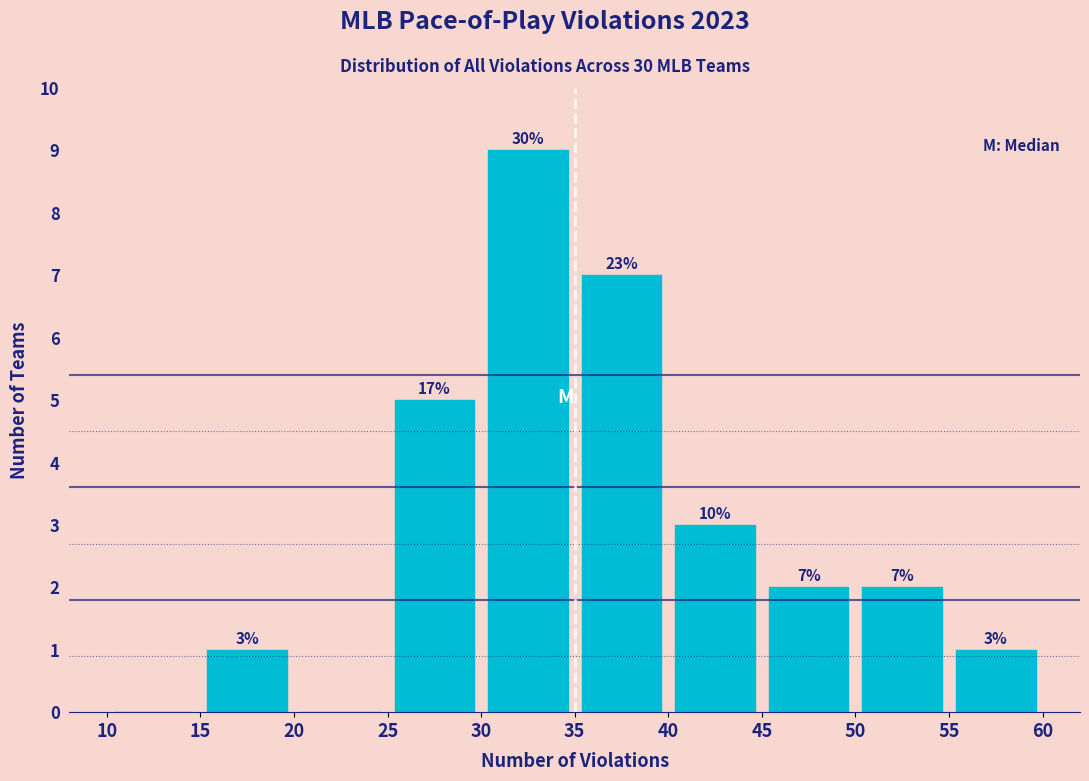

Which range on the x-axis has the tallest bar?

30 to 35